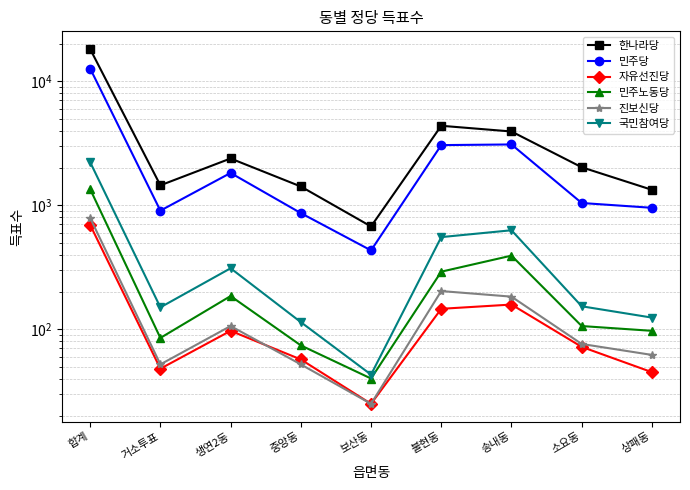

The 국민참여당 series shows 553 at 불현동. True or false?

True